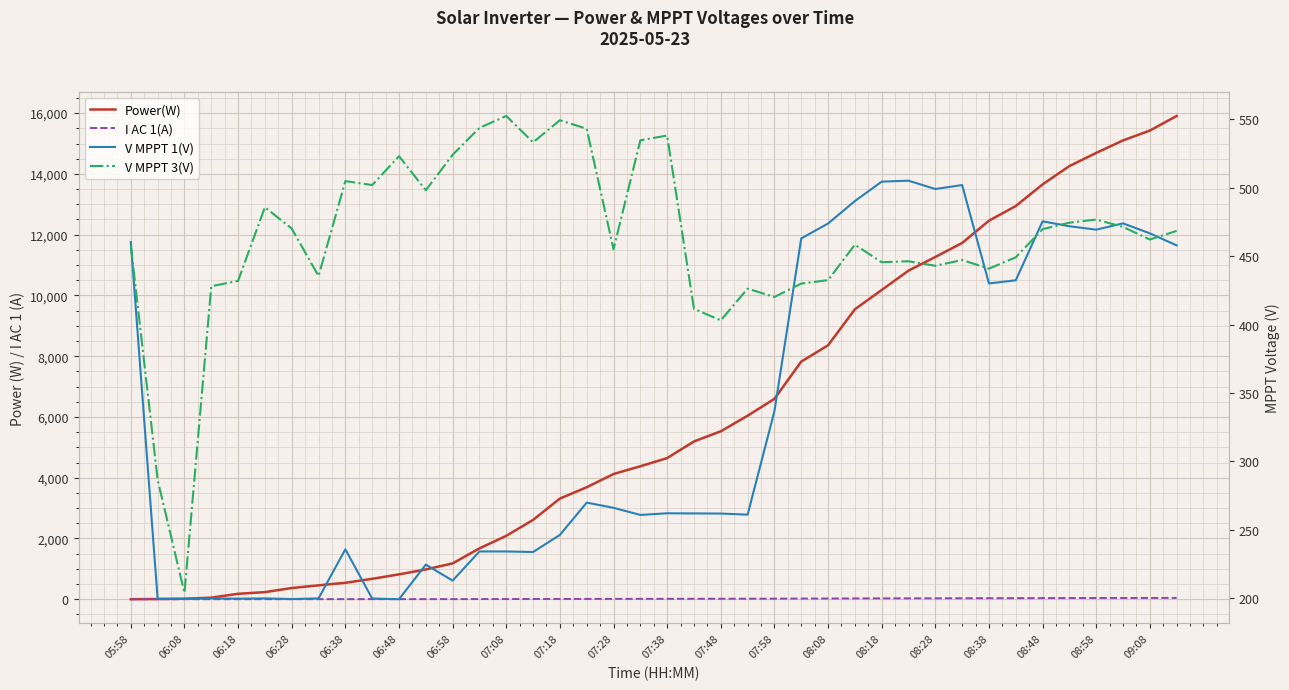

At 08:58, list the series in order from smallest to largest.

I AC 1(A), V MPPT 1(V), V MPPT 3(V), Power(W)